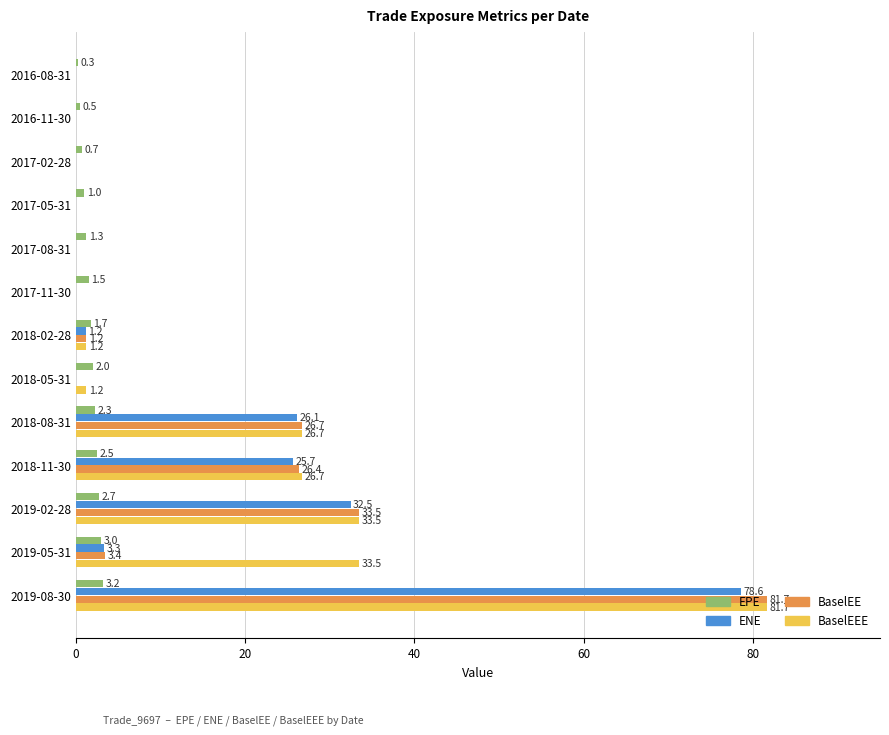

At which label is EPE closest to 1?

2017-05-31